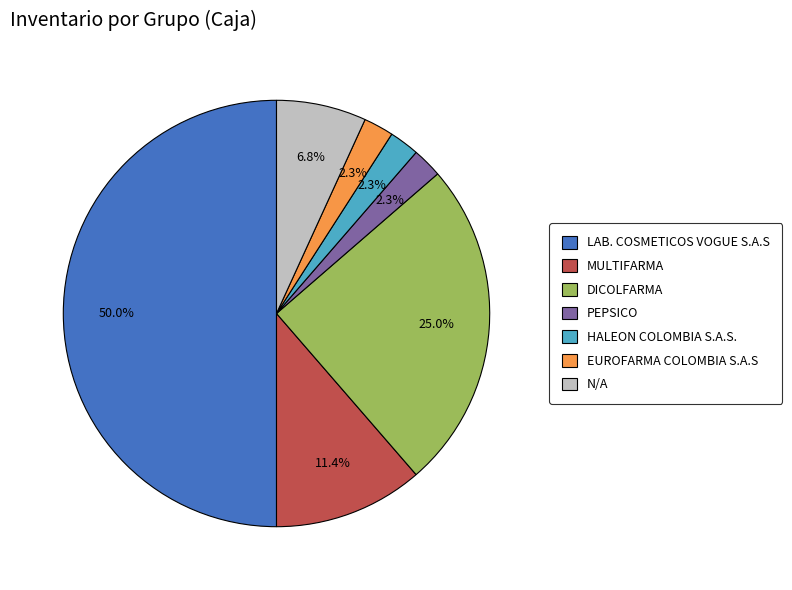

True or false: DICOLFARMA accounts for 25% of the total.

True